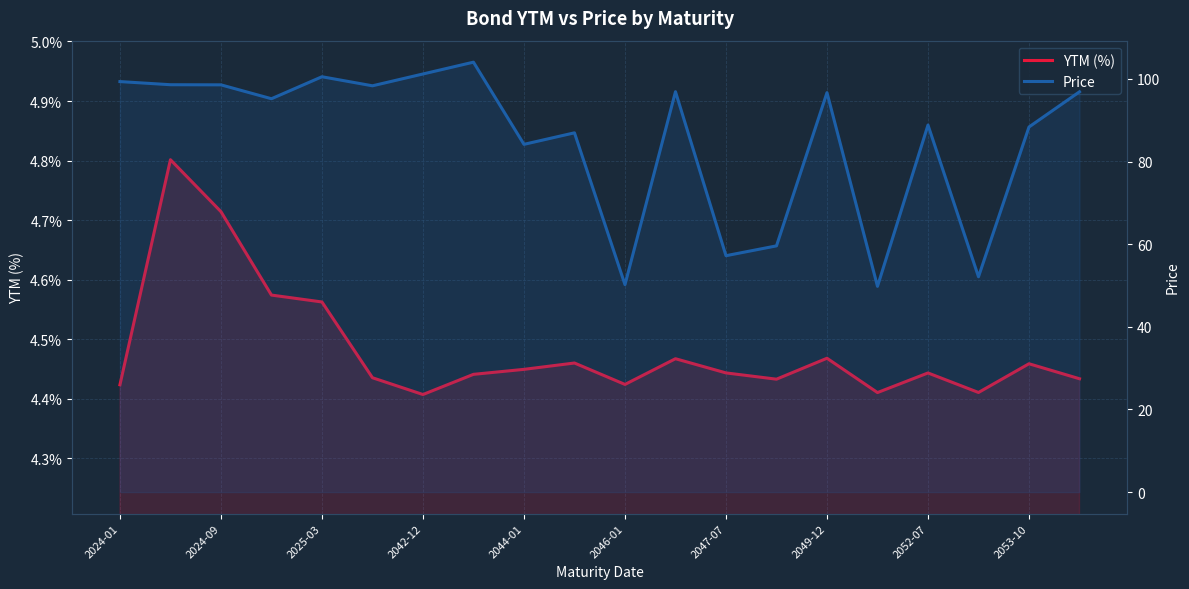

Which series has the largest total across all categories?

Price